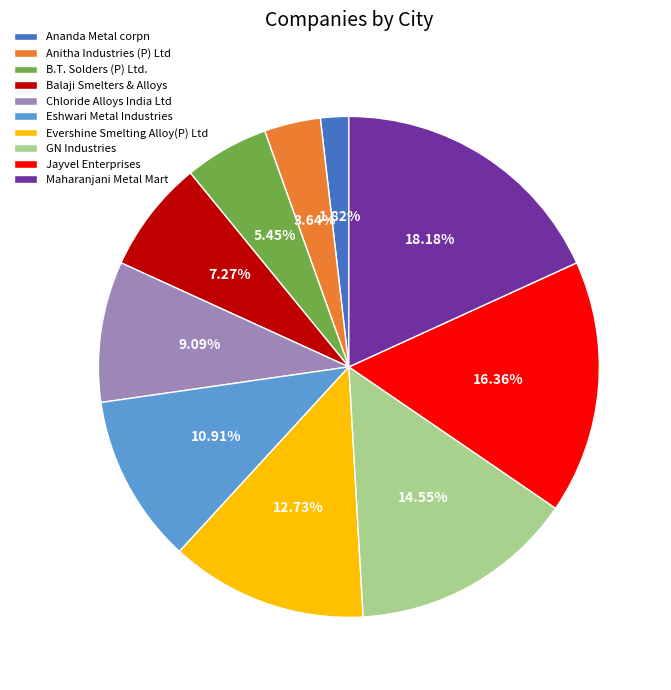

To the nearest percent, what is the difference between the GN Industries and Evershine Smelting Alloy(P) Ltd slice percentages?

2%